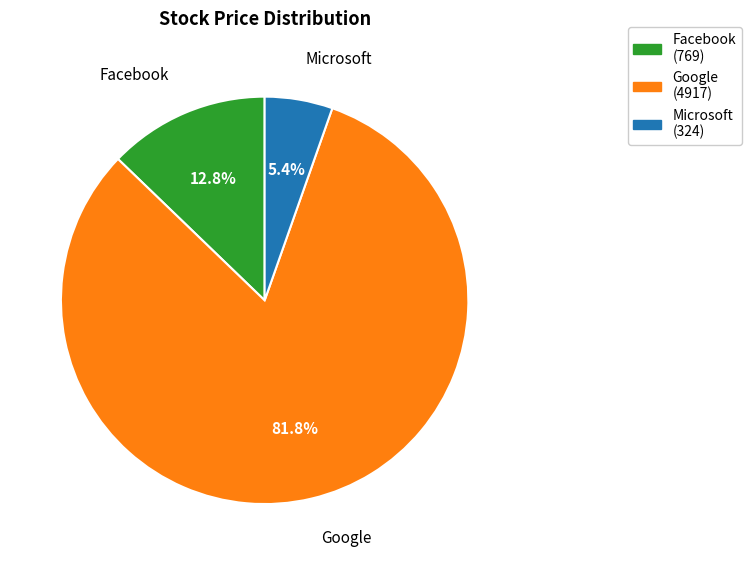

Is there any slice that represents more than half of the pie?

Yes